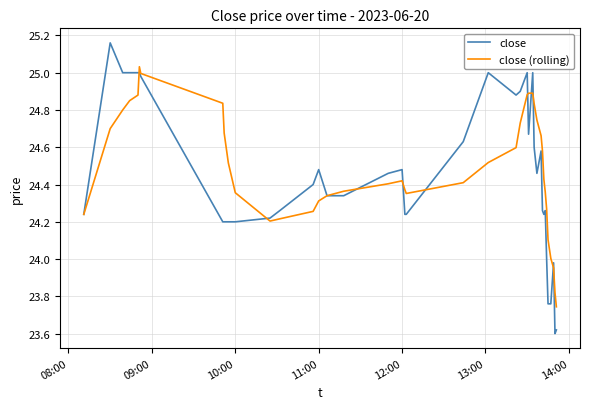

List the series in order of their peak value, highest first.

close, close (rolling)